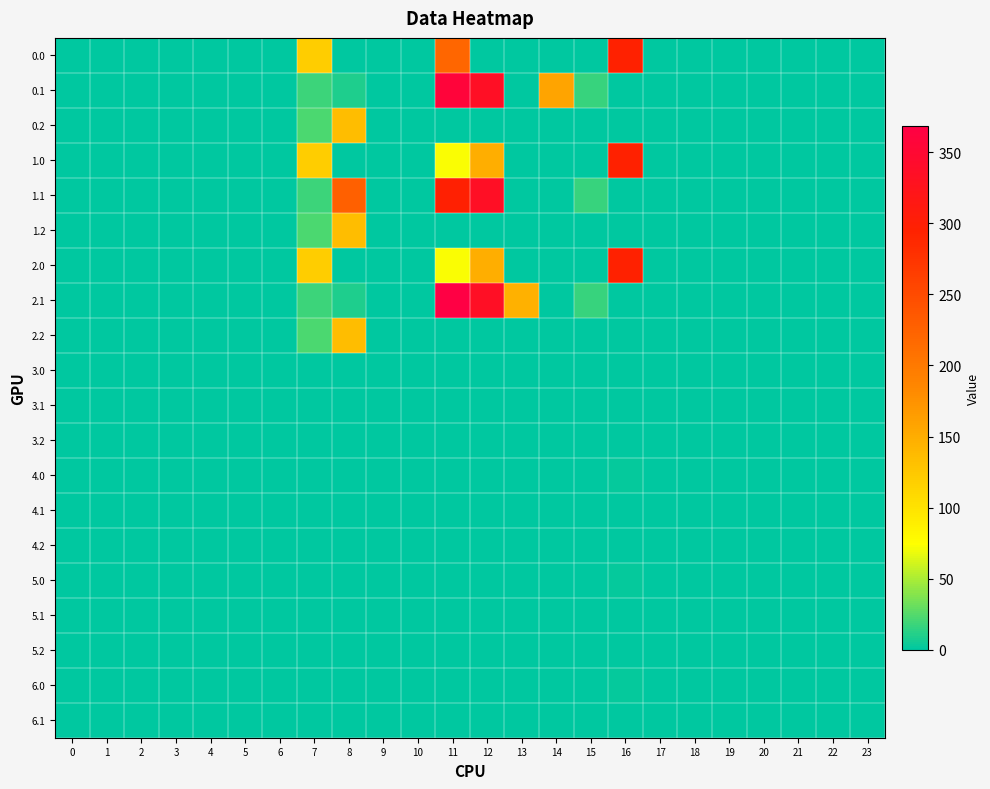

Which series has the largest range (max minus min)?

2.1